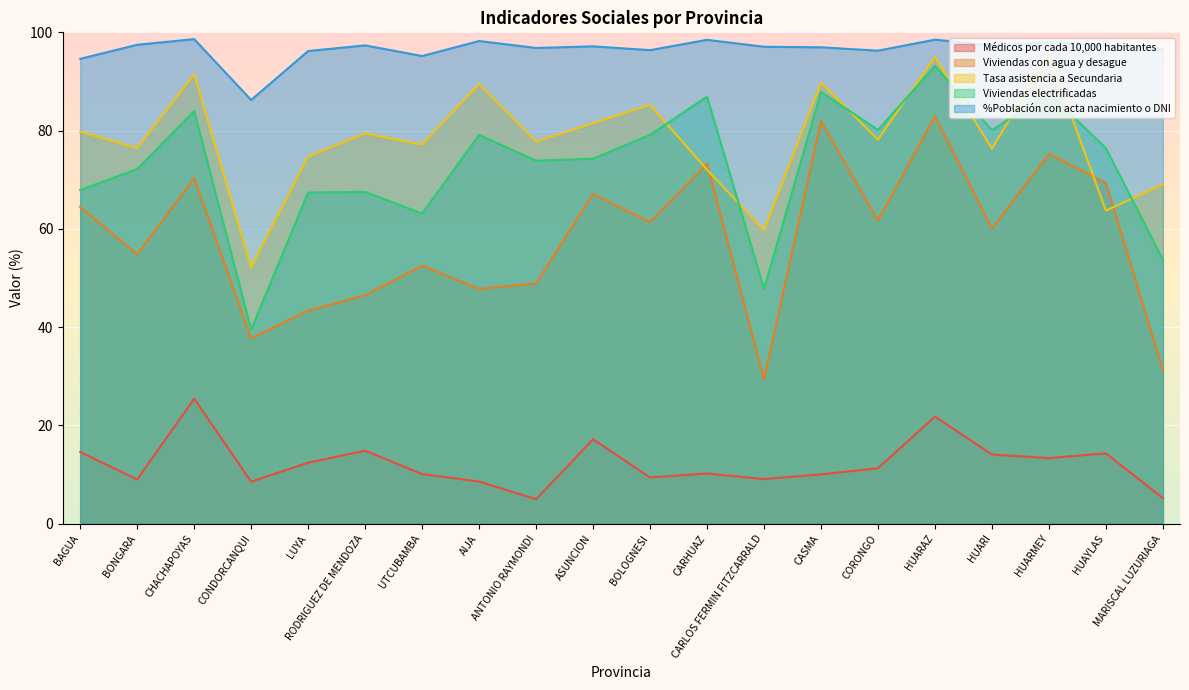

How many categories are shown in the chart?

20